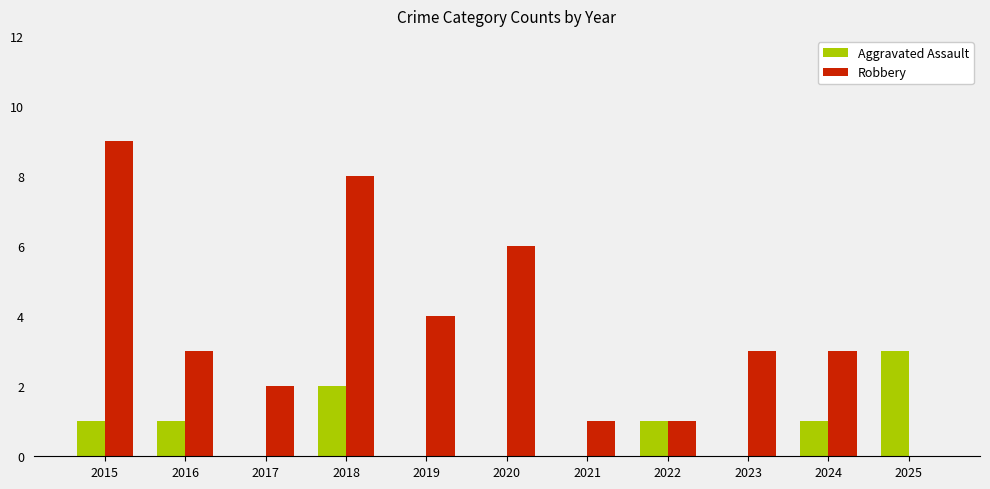

What is the sum of all Aggravated Assault values?

9